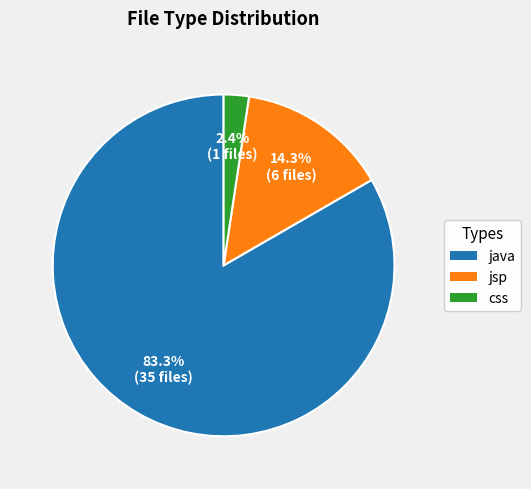

Combined, what portion of the pie is java and jsp?

97.6%